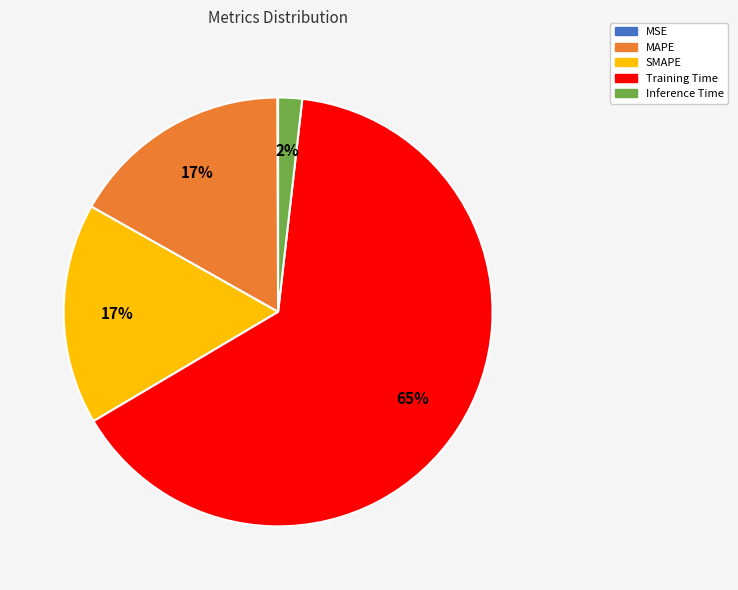

Do Inference Time and MAPE together represent more than half of the pie?

No